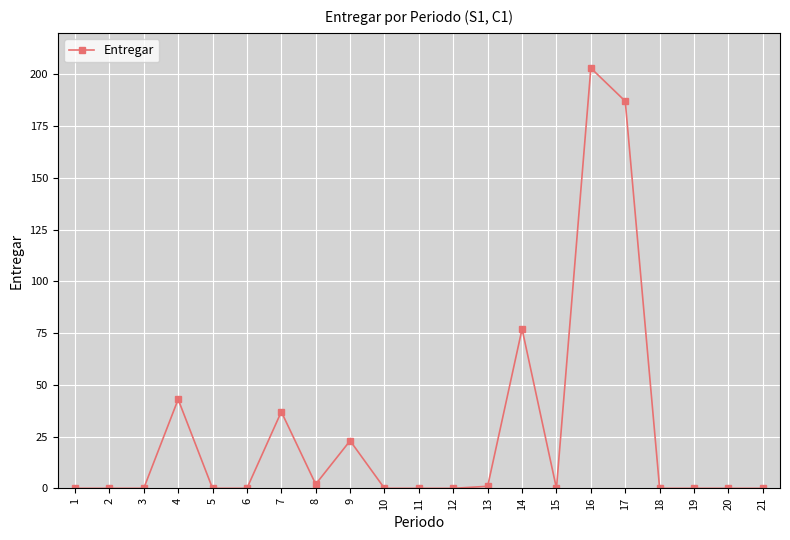

True or false: there are more than 1 points higher than both neighbors.

True